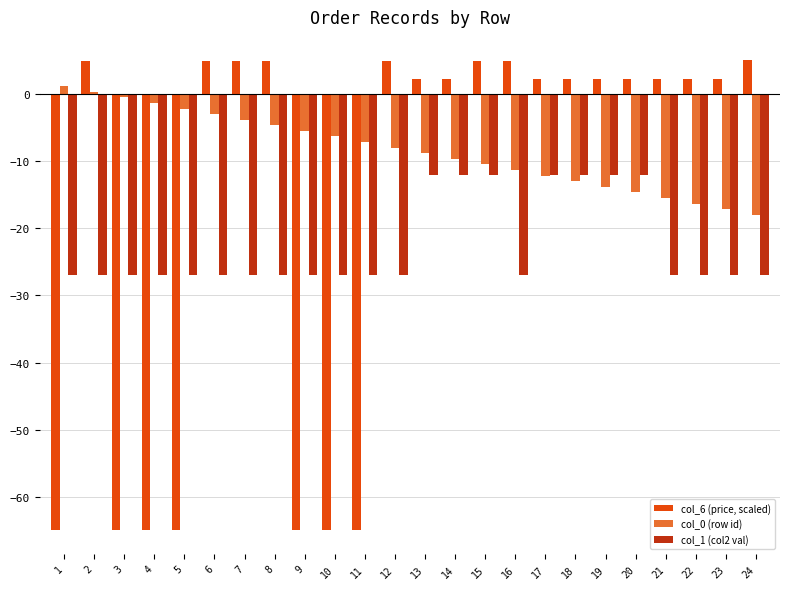

Is the value of col_6 (price, scaled) at 21 greater than the value of col_0 (row id) at 19?

Yes